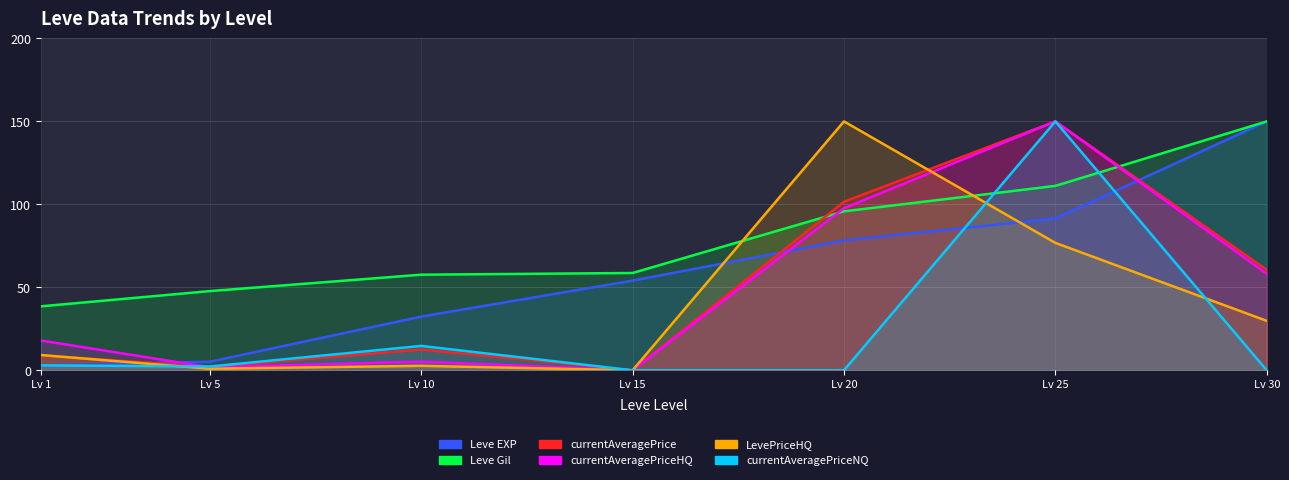

What is the average value of the Leve EXP series?

59.2